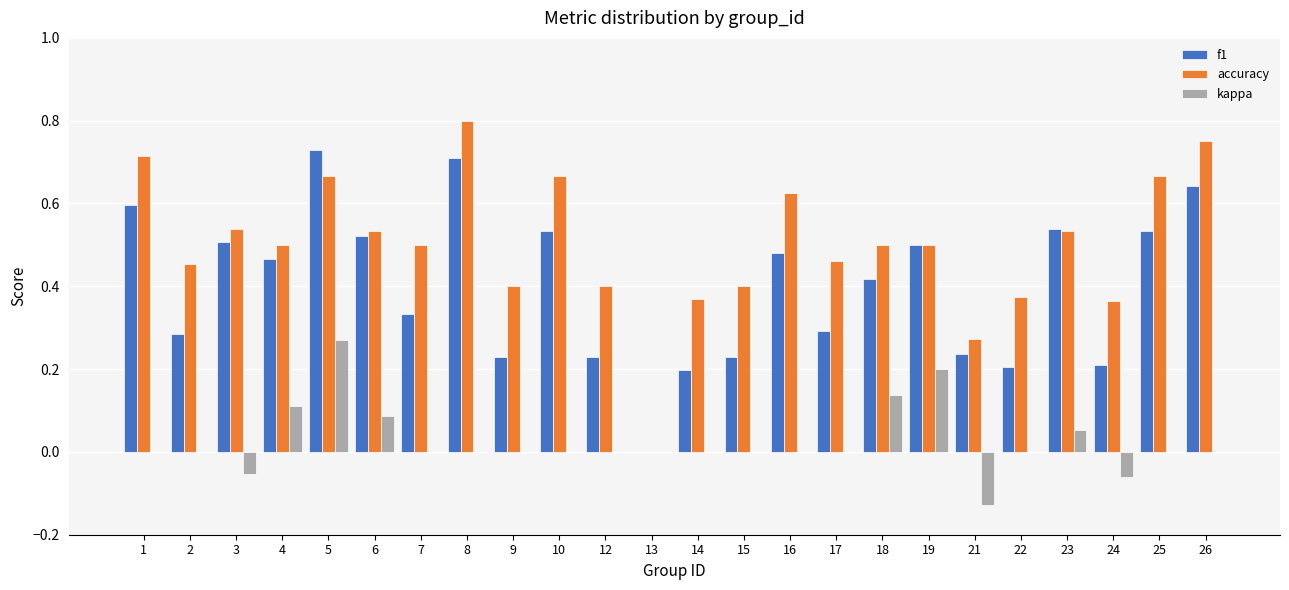

Are the bars grouped side by side (vs. stacked)?

Yes